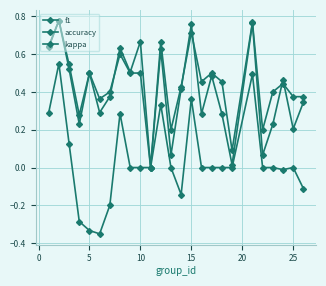

How many lines are shown in the chart?

3